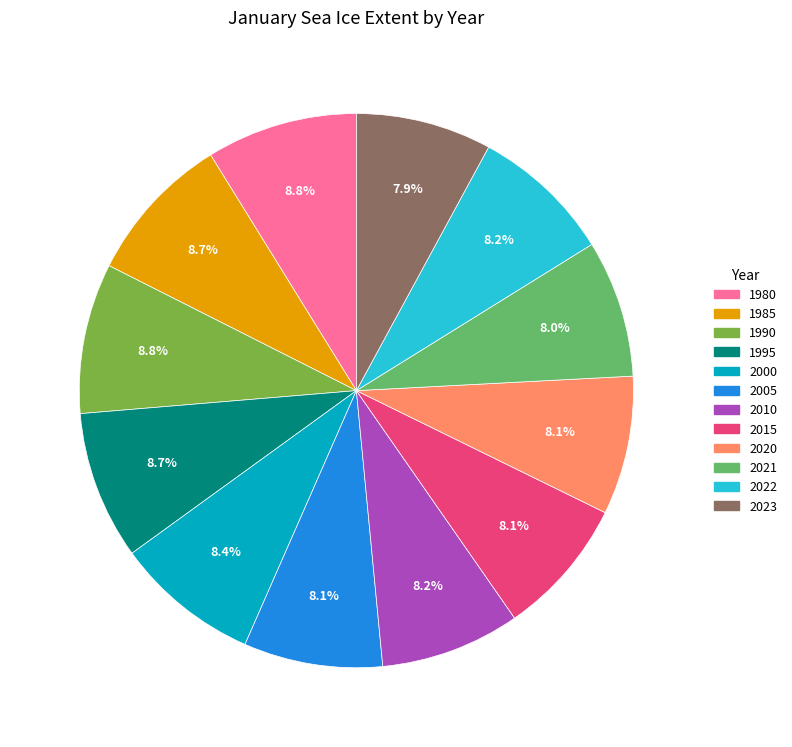

How many slices are in this pie chart?

12